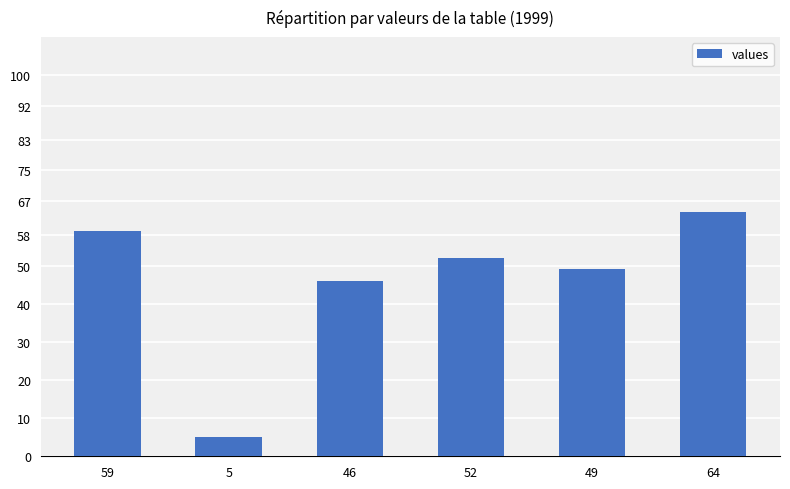

Reading left to right, list all the values displayed in this chart.

59=59	5=5	46=46	52=52	49=49	64=64